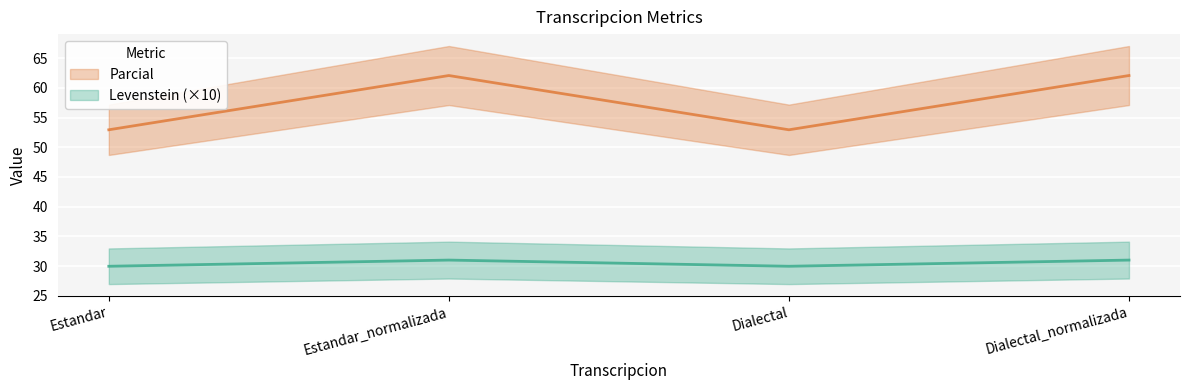

How many categories are shown in the chart?

4